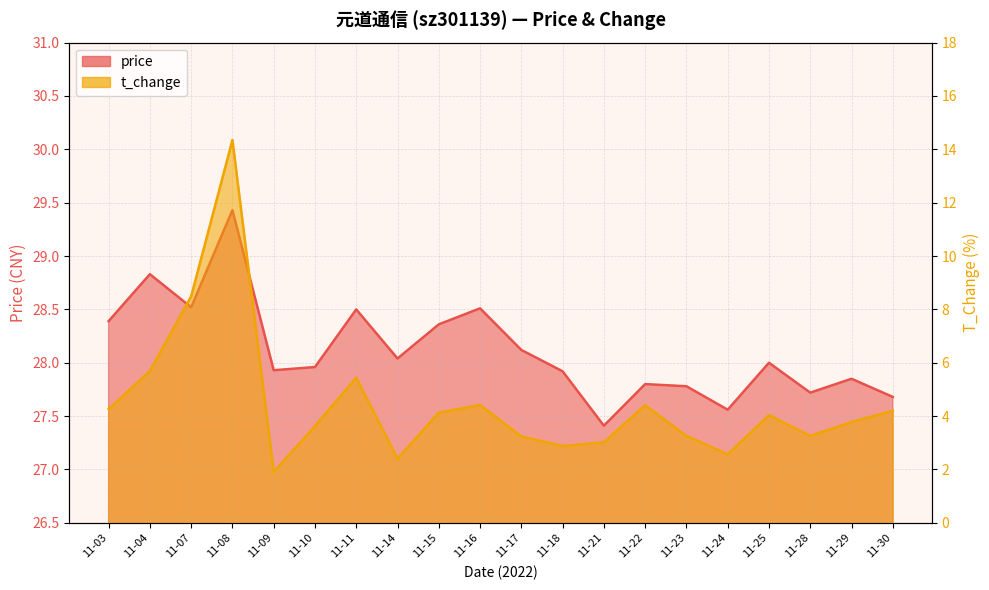

What is the difference between the maximum and minimum values in the t_change series?

12.4